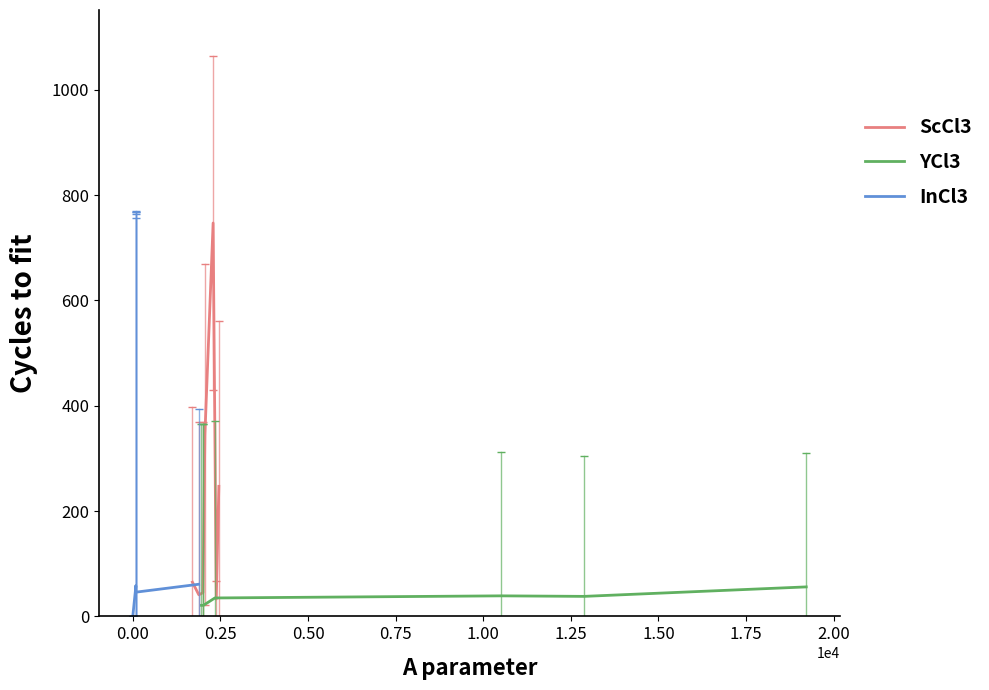

How many data points in ScCl3 are less than 65?

3